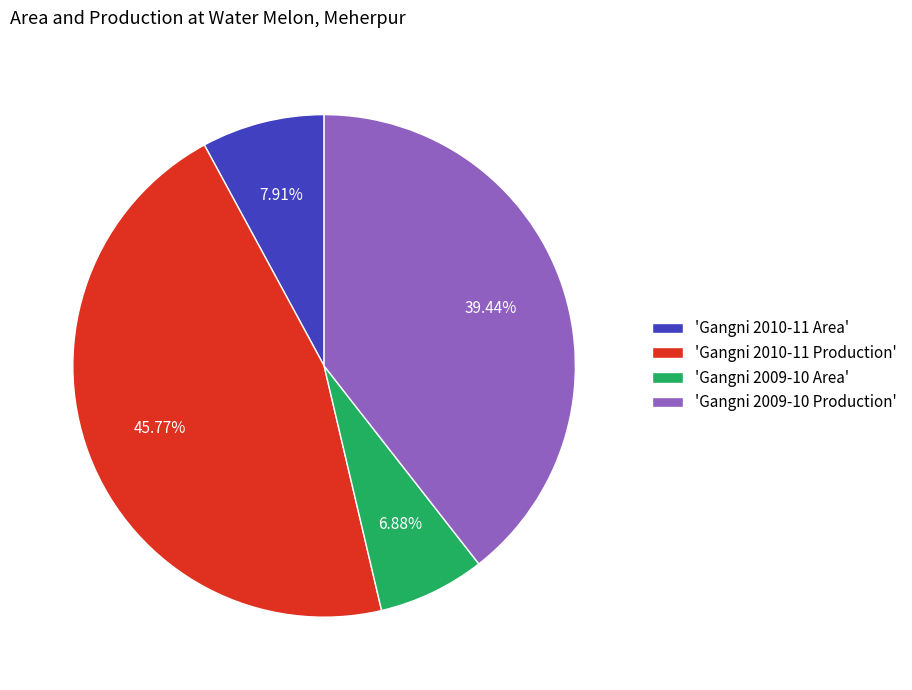

Combined, do 'Gangni 2010-11 Production' and 'Gangni 2009-10 Area' account for over 50%?

Yes